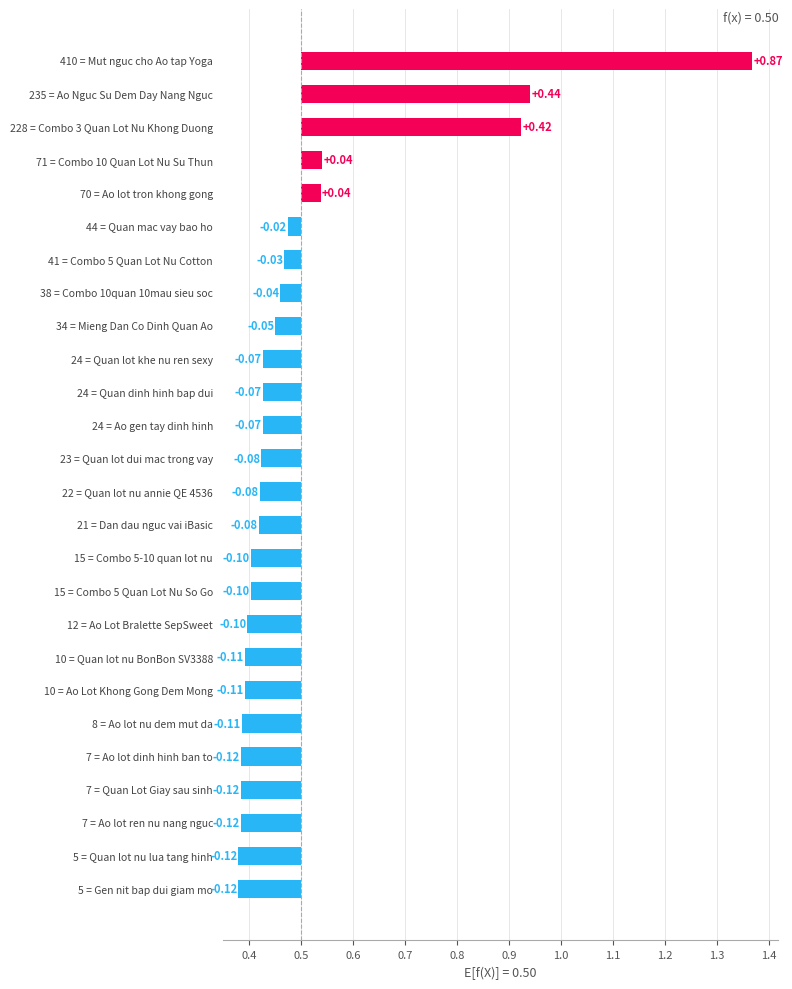

Reading left to right, list all the values displayed in this chart.

0.9	0.4	0.4	0.0	0.0	-0.0	-0.0	-0.0	-0.0	-0.1	-0.1	-0.1	-0.1	-0.1	-0.1	-0.1	-0.1	-0.1	-0.1	-0.1	-0.1	-0.1	-0.1	-0.1	-0.1	-0.1